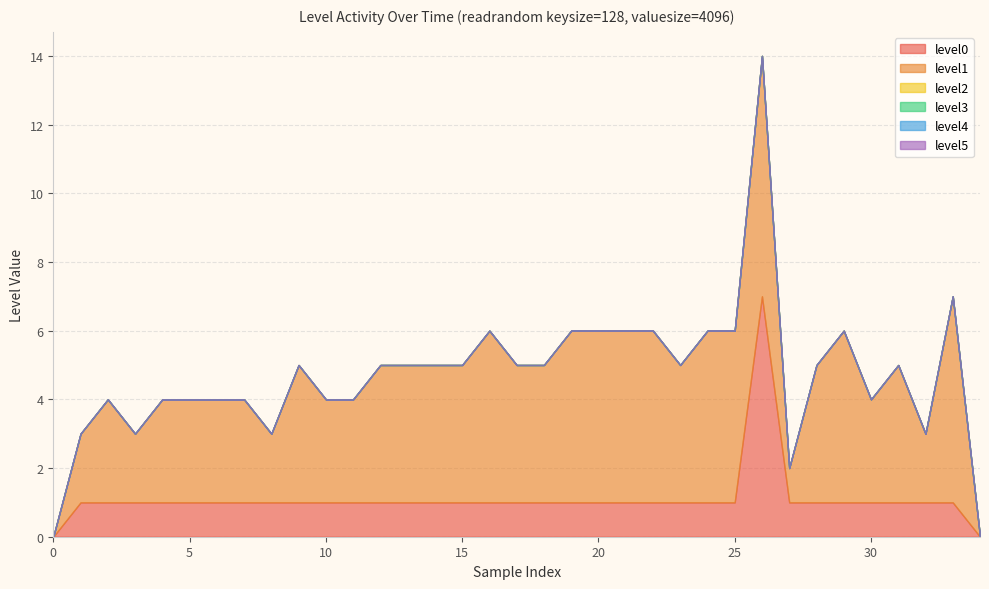

List the labels in order of level3 value, smallest first.

0, 1, 2, 3, 4, 5, 6, 7, 8, 9, 10, 11, 12, 13, 14, 15, 16, 17, 18, 19, 20, 21, 22, 23, 24, 25, 26, 27, 28, 29, 30, 31, 32, 33, 34